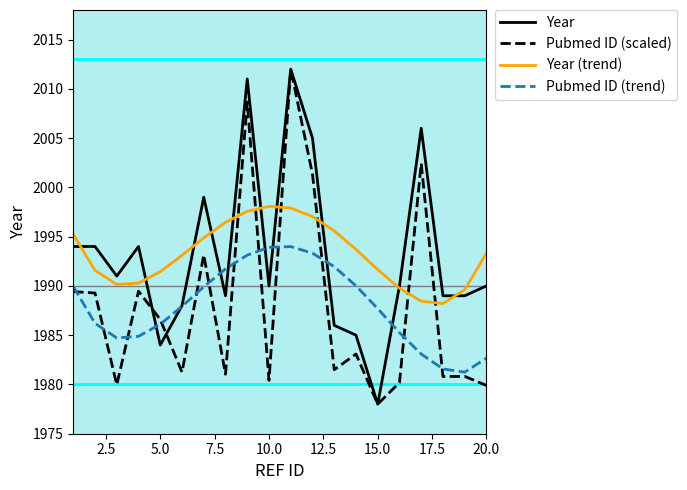

What is the minimum value shown in the chart?

1978.0